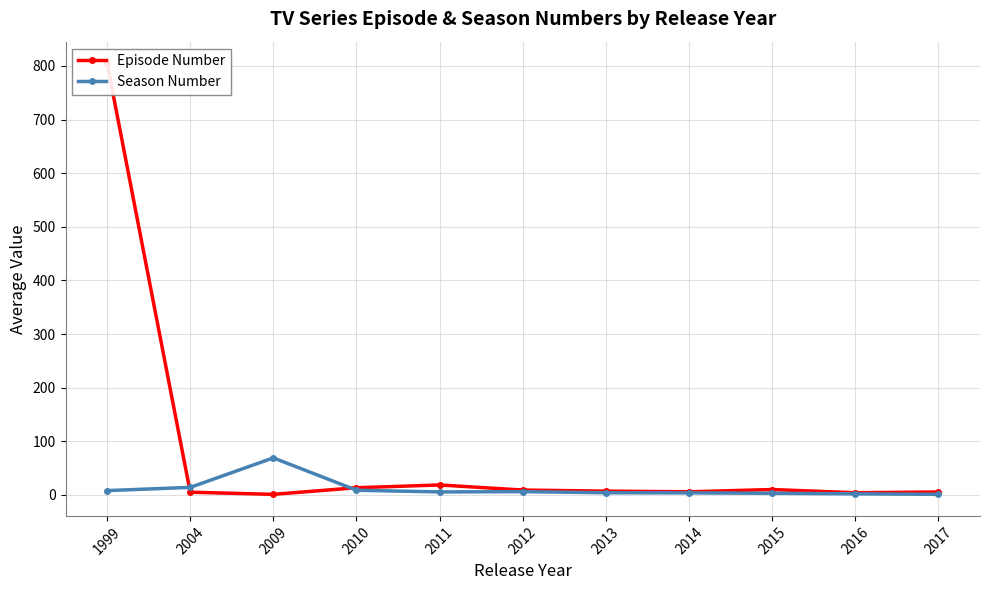

How many data points in Season Number are less than 5?

5